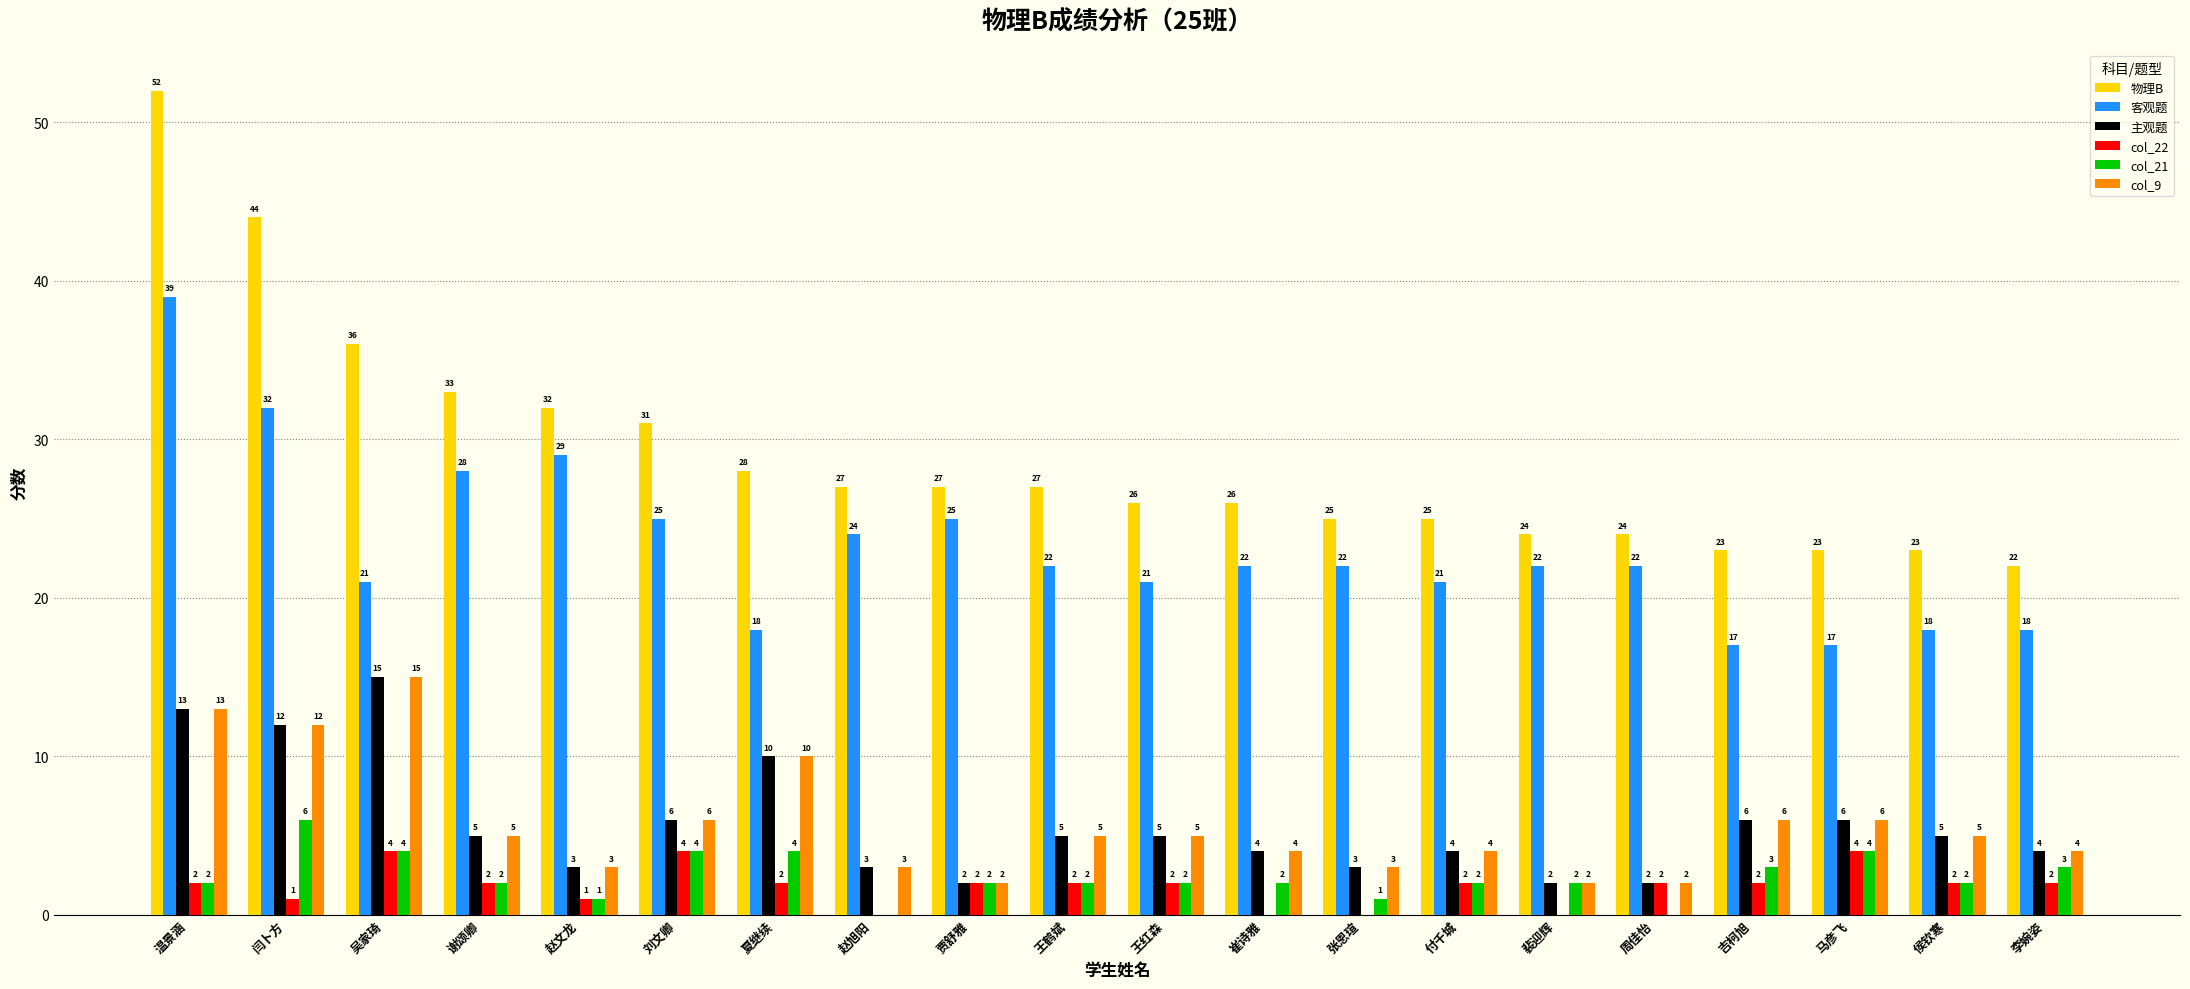

The value of col_21 at 崔诗雅 is 2. True or false?

True